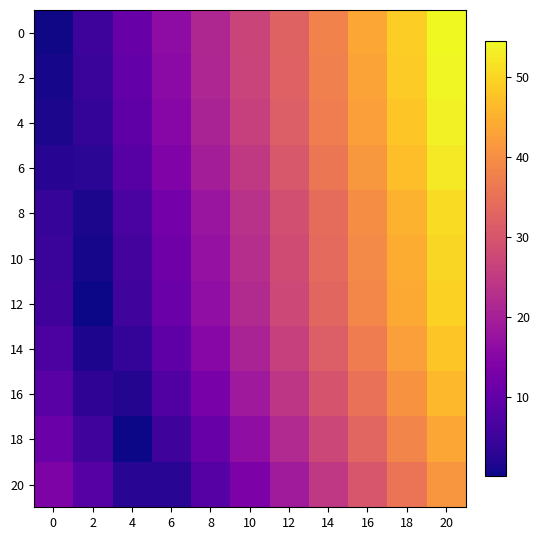

What is the total value across all series at 20?

544.7